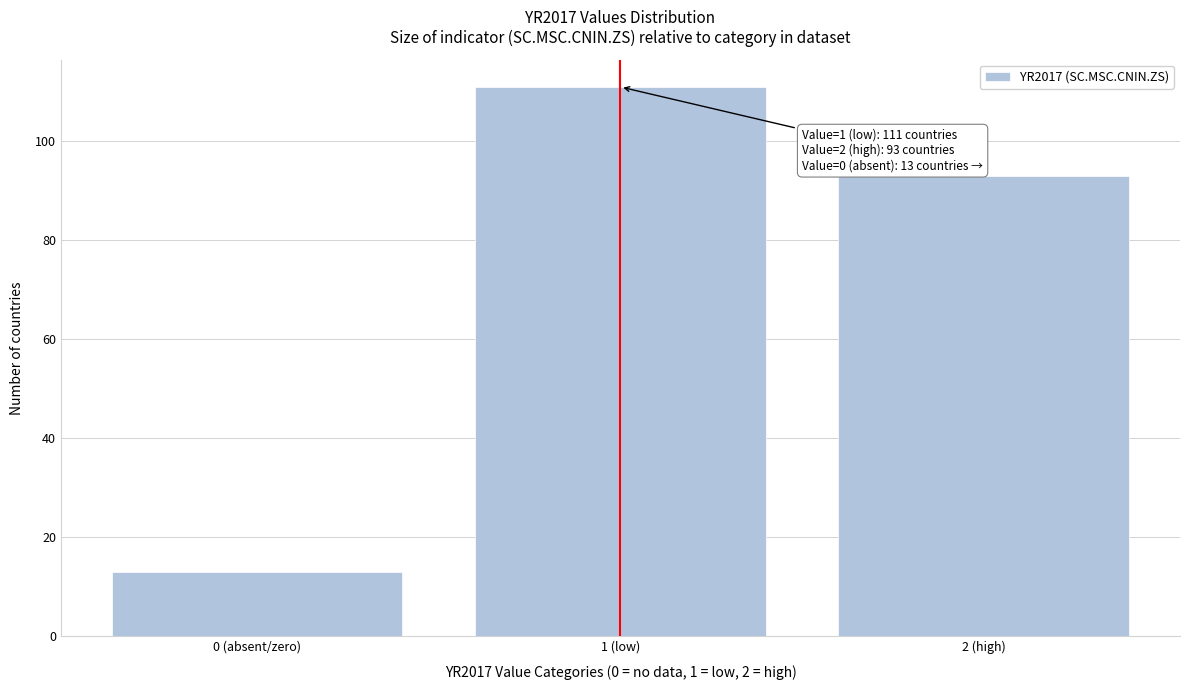

Reading left to right, list all the values displayed in this chart.

13	111	93